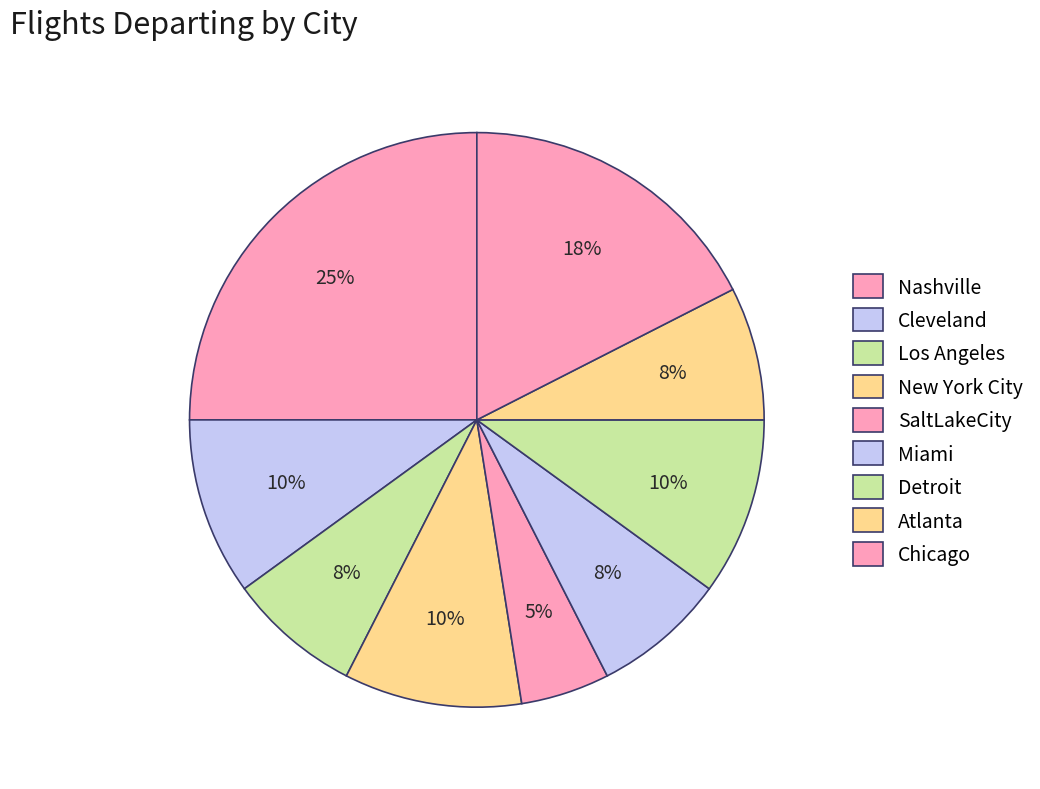

The Nashville slice represents 11% of the pie. True or false?

False